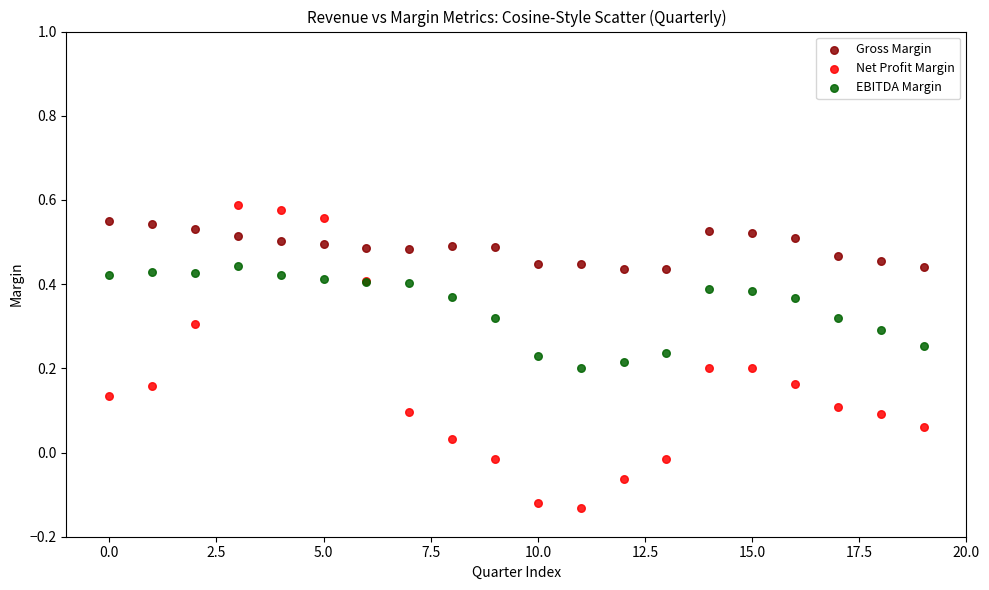

Which series has the widest spread of Y values?

Net Profit Margin